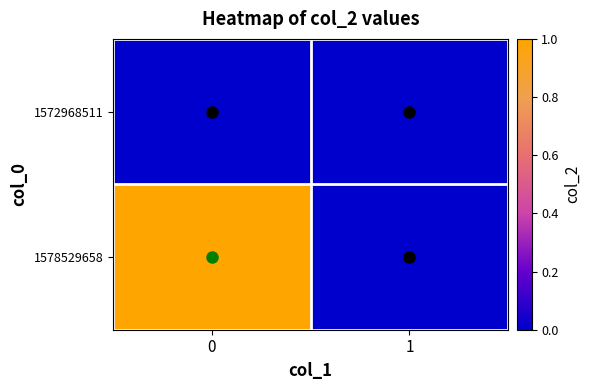

What is the maximum value shown in the chart?

1